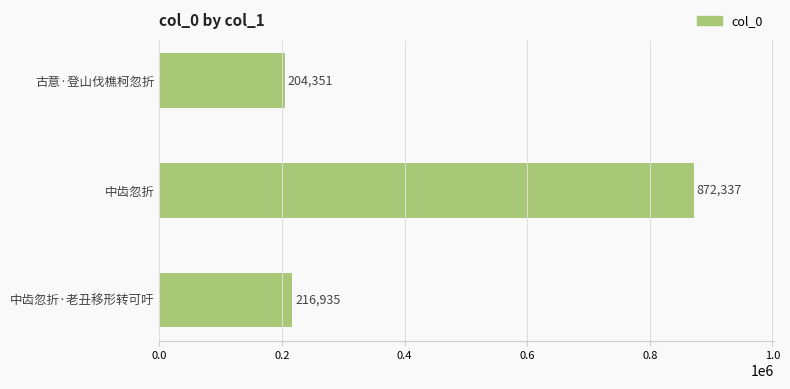

Reading top to bottom, list all the values displayed in this chart.

古意·登山伐樵柯忽折=204351	中齿忽折=872337	中齿忽折·老丑移形转可吁=216935